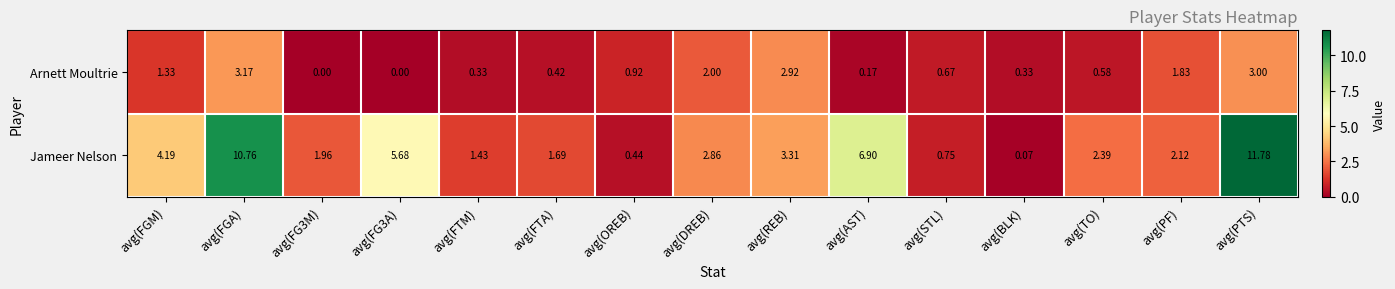

Which series has the widest spread of values?

Jameer Nelson